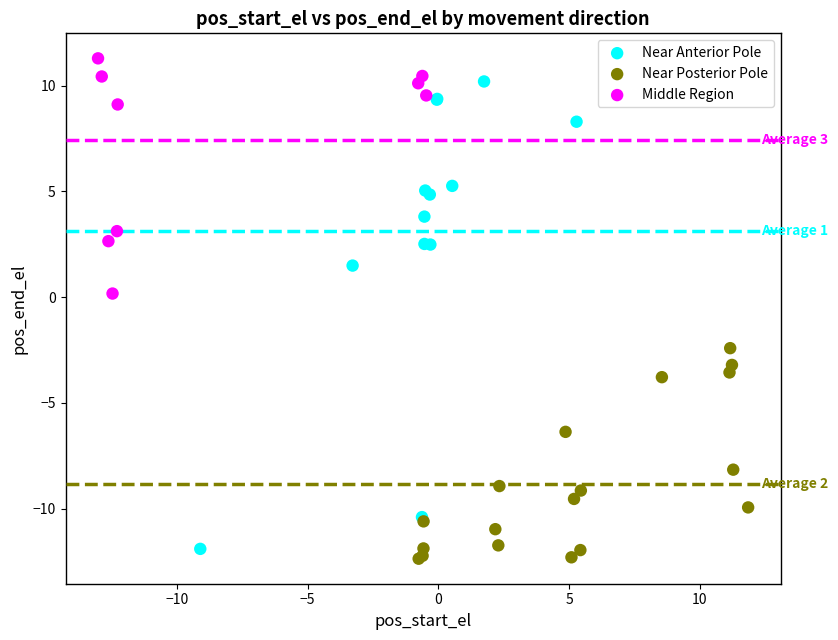

Which series contains the highest Y value?

Middle Region